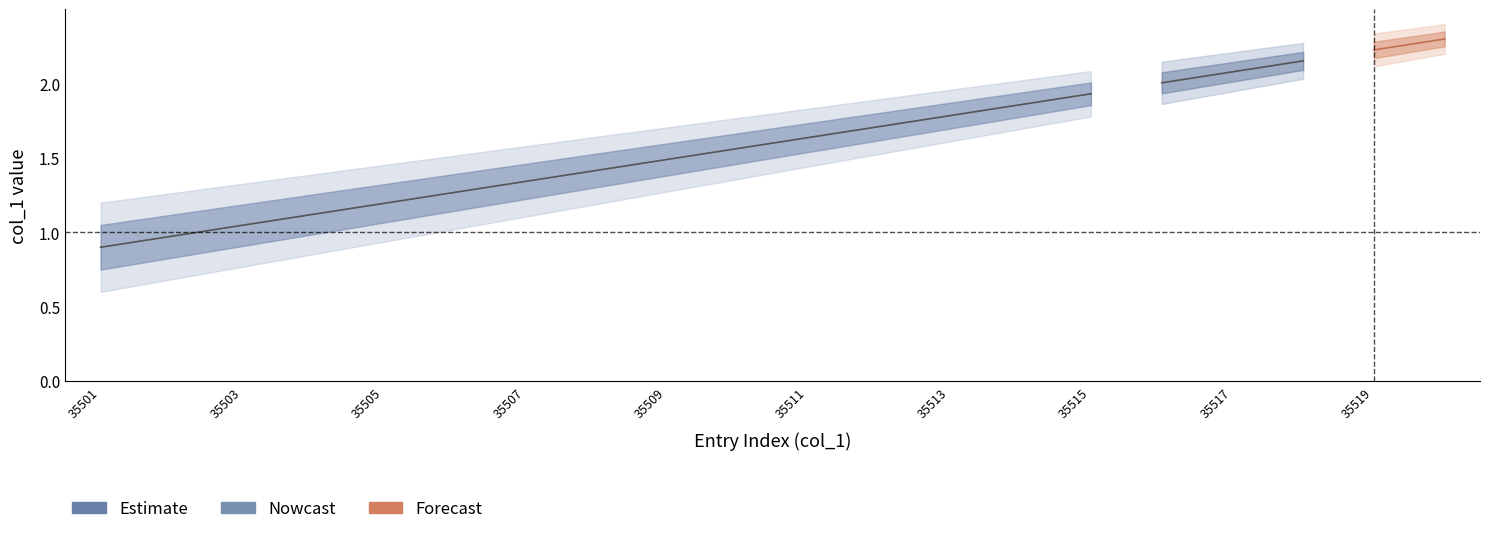

What is the average value?

1.4